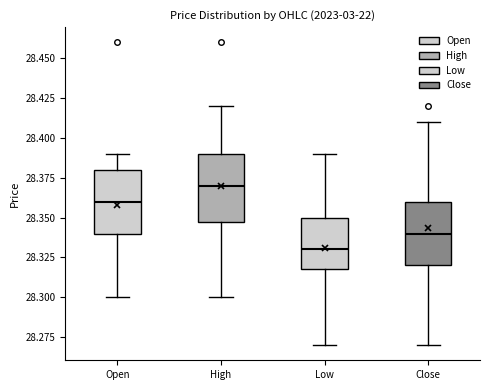

Reading left to right, transcribe this box plot: for each box, give where its median line is, the range the box spans, and where its two whiskers end, as read against the y-axis. The values are not printed on the chart, so give them approximately, as read against the axis.

Open: median 28.36, box 28.34 to 28.38, whiskers 28.30 to 28.39
High: median 28.37, box 28.35 to 28.39, whiskers 28.30 to 28.42
Low: median 28.33, box 28.32 to 28.35, whiskers 28.27 to 28.39
Close: median 28.34, box 28.32 to 28.36, whiskers 28.27 to 28.41